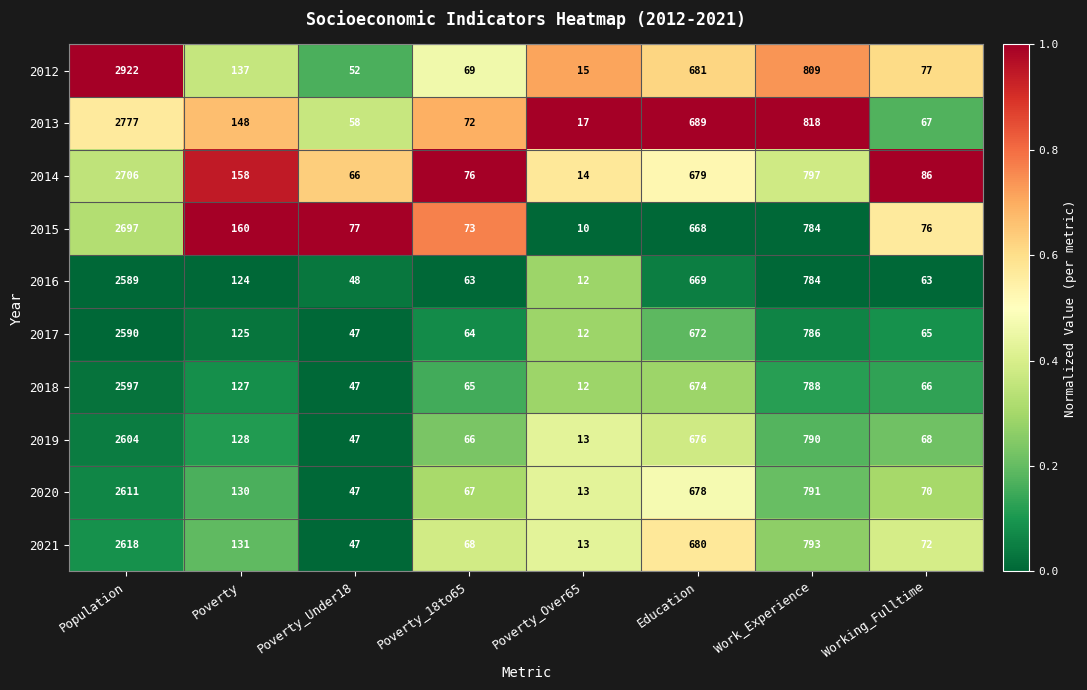

At which category is the sum across all series the highest?

Population